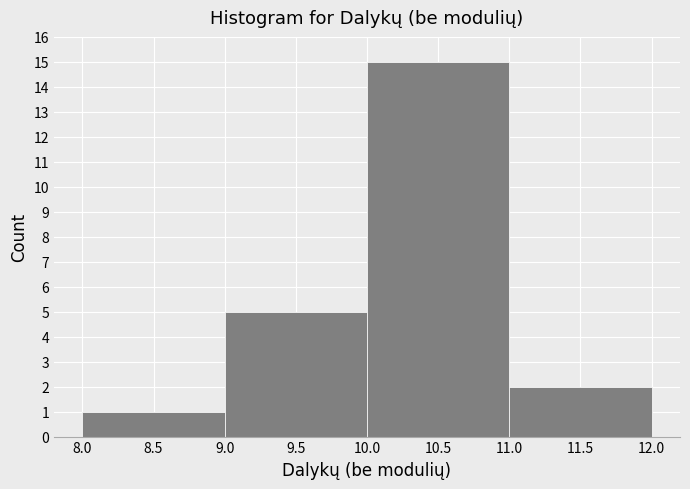

What is the height of the bar covering 11.0 to 12.0 on the x-axis? The values are not printed on the chart, so give them approximately, as read against the axis.

2